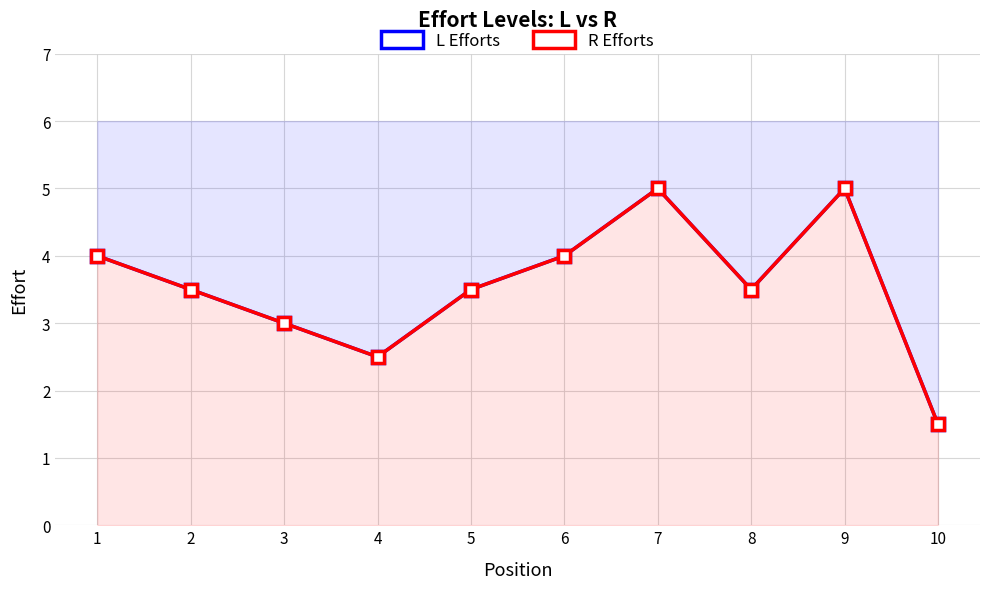

Where is L Efforts nearest to the value 3?

3